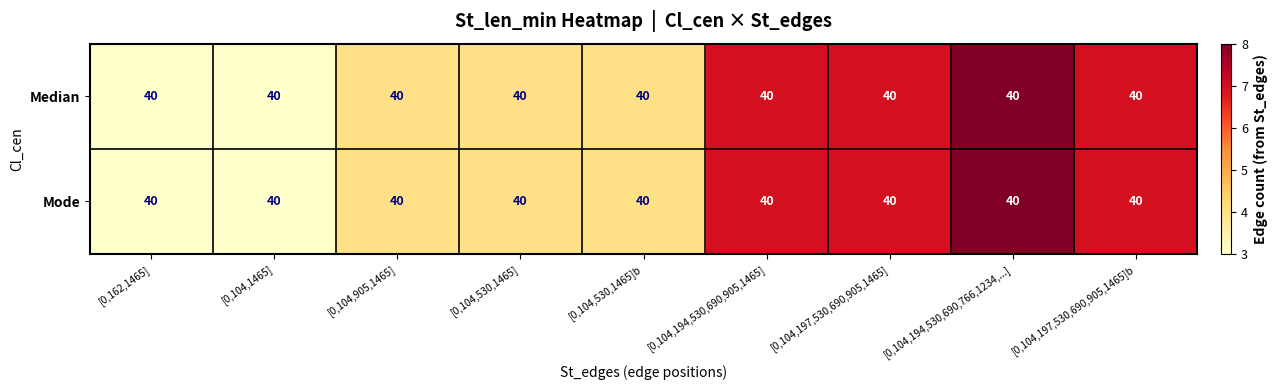

Reading left to right, extract all data points from this chart.

Median: [0,162,1465]=40	[0,104,1465]=40	[0,104,905,1465]=40	[0,104,530,1465]=40	[0,104,530,1465]b=40	[0,104,194,530,690,905,1465]=40	[0,104,197,530,690,905,1465]=40	[0,104,194,530,690,766,1234,...]=40	[0,104,197,530,690,905,1465]b=40
Mode: [0,162,1465]=40	[0,104,1465]=40	[0,104,905,1465]=40	[0,104,530,1465]=40	[0,104,530,1465]b=40	[0,104,194,530,690,905,1465]=40	[0,104,197,530,690,905,1465]=40	[0,104,194,530,690,766,1234,...]=40	[0,104,197,530,690,905,1465]b=40